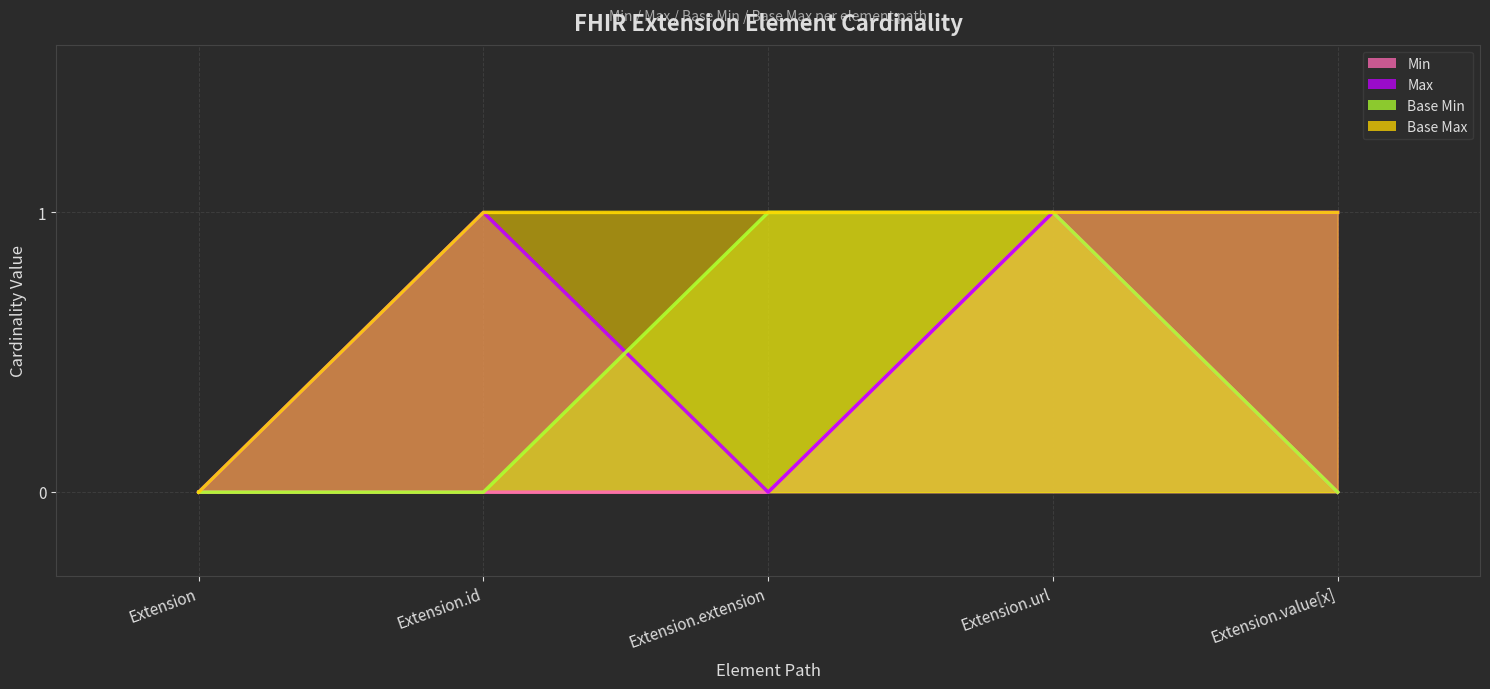

Rank the series at Extension.extension from lowest to highest value.

Min, Max, Base Min, Base Max